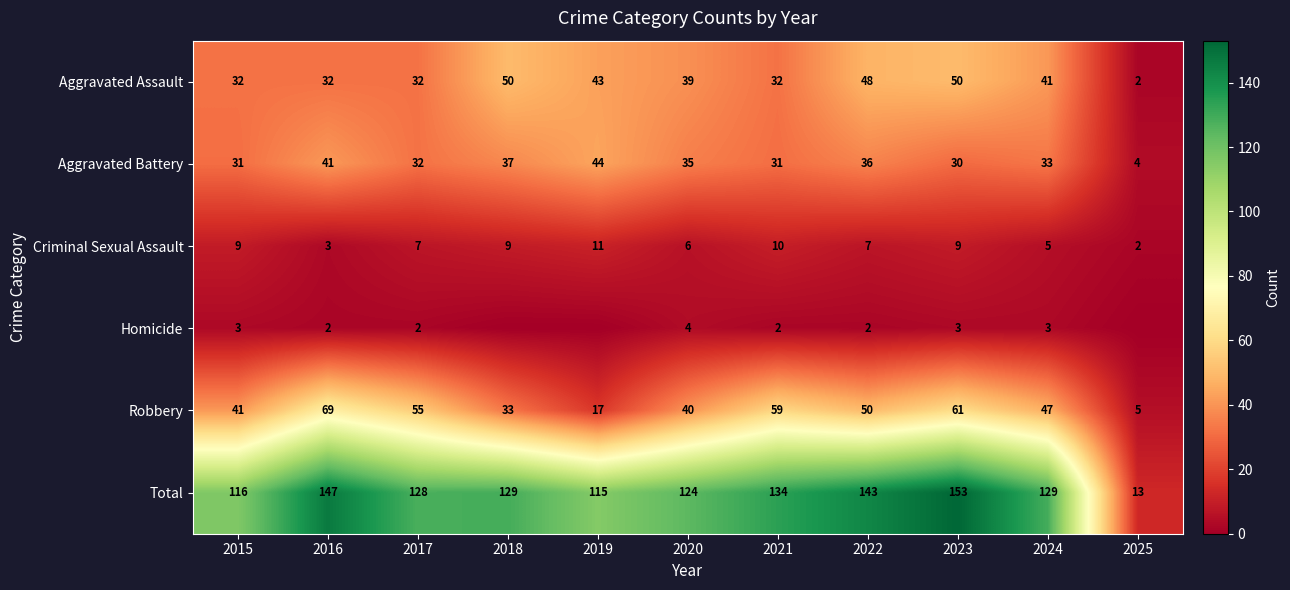

Is it true that Aggravated Battery equals 6 at 2025?

False